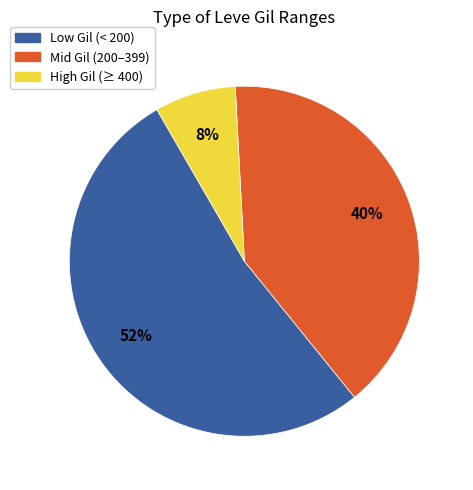

Does any single category account for the majority?

Yes